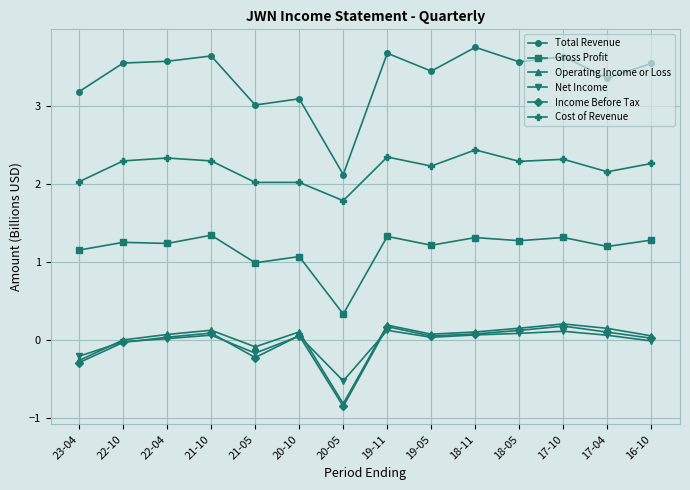

In Gross Profit, how many points are higher than both neighbors (excluding endpoints)?

6